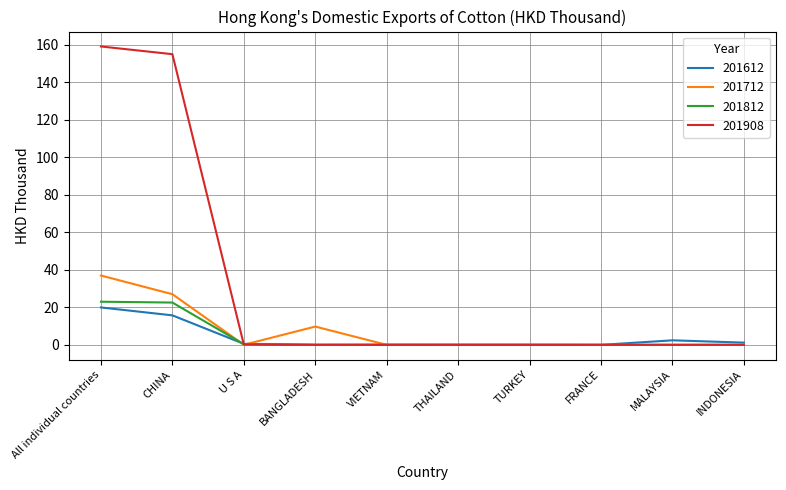

At which category is the sum across all series the highest?

All individual countries